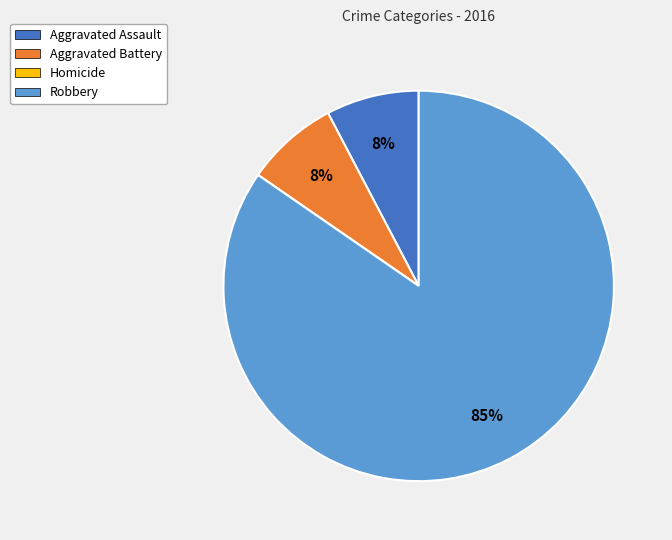

What percentage is the Aggravated Assault slice, to the nearest percent?

8%